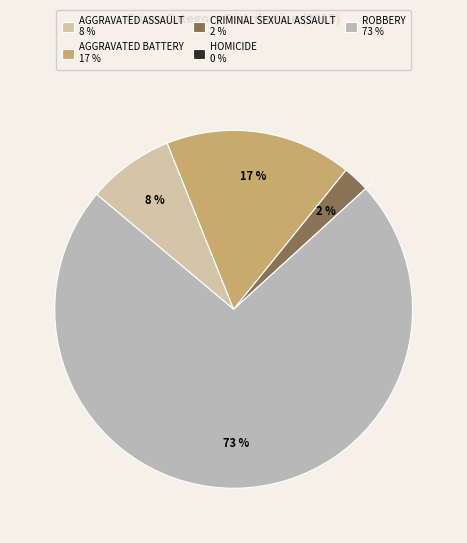

Which category accounts for the majority?

Robbery